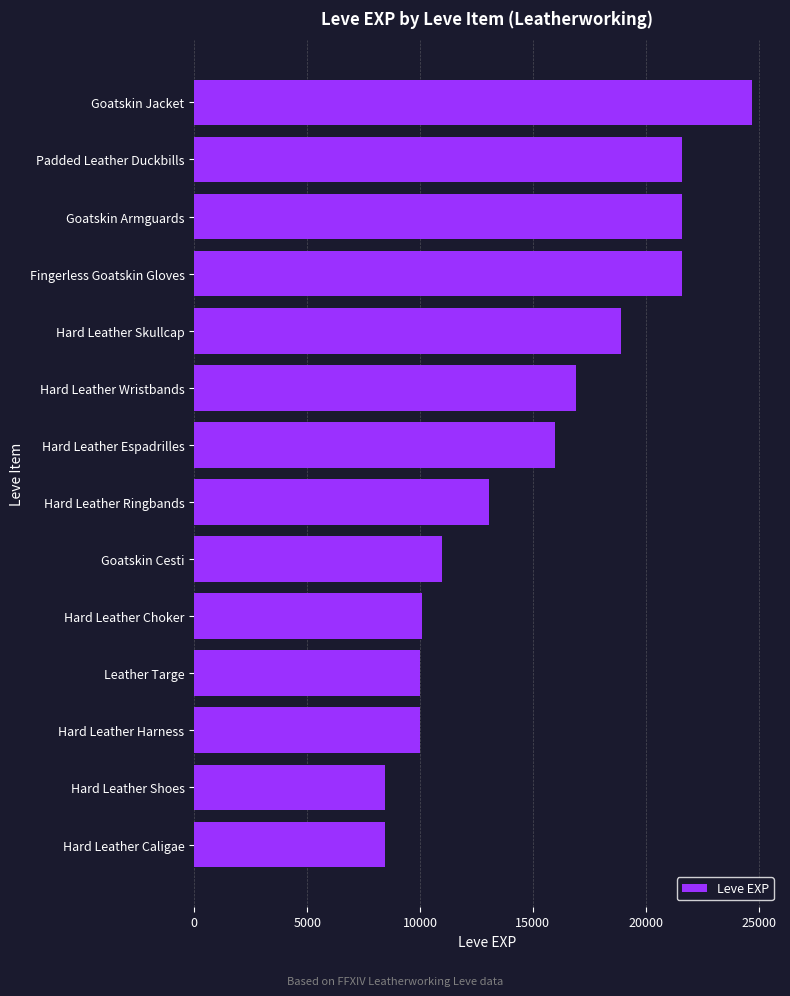

What is the sum of the values at Padded Leather Duckbills and Hard Leather Espadrilles?

37580